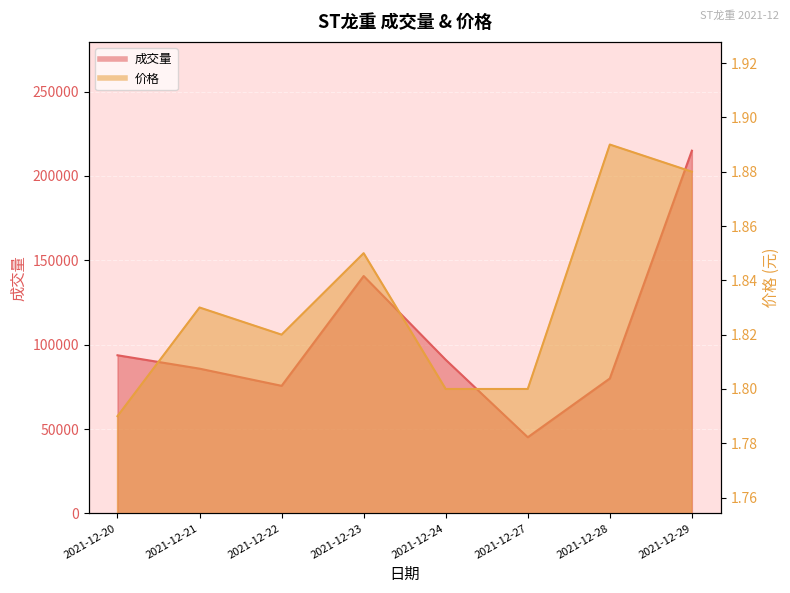

What is the difference between the 成交量 values at 2021-12-29 and 2021-12-27?

169825.8